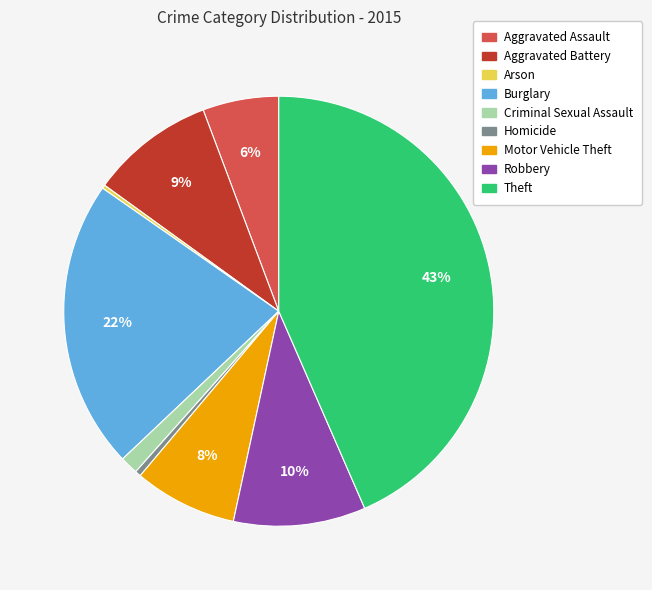

Between Theft and Criminal Sexual Assault, which is larger?

Theft